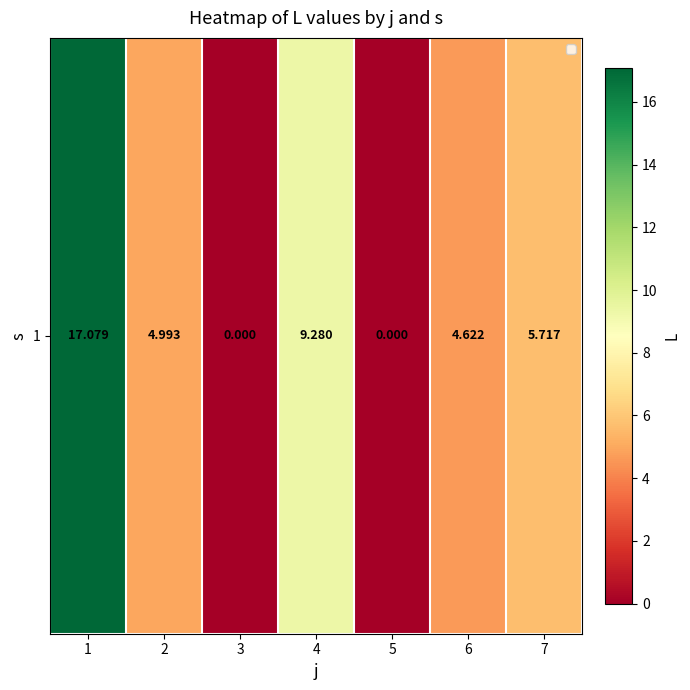

Rank the categories by value from highest to lowest.

1, 4, 7, 2, 6, 3, 5